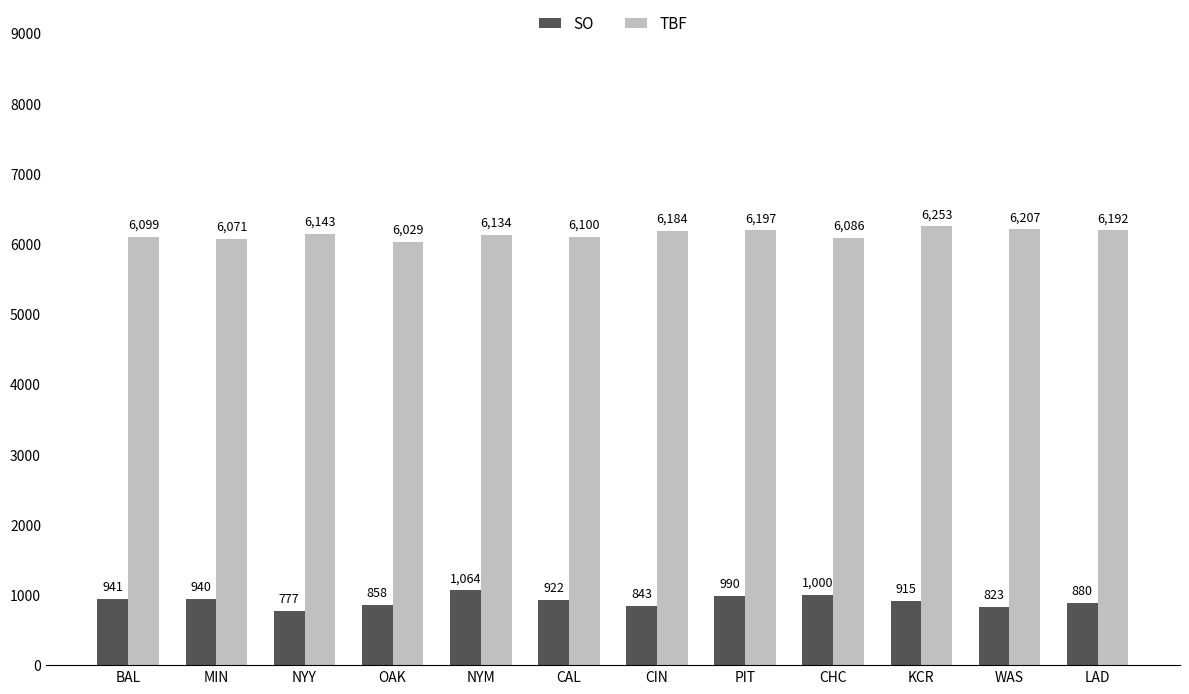

At which label is SO closest to 920?

CAL